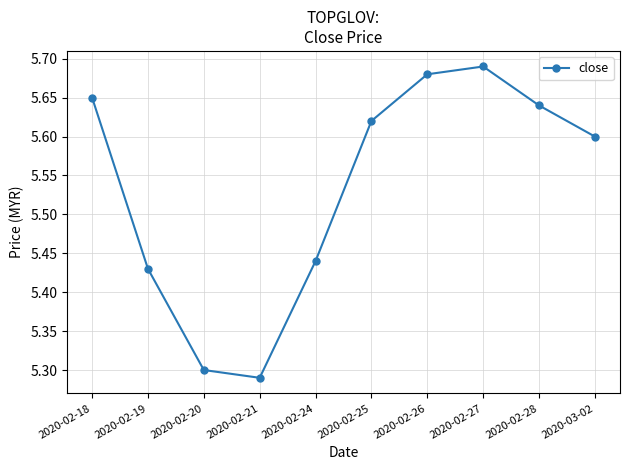

List the labels in order of value, largest first.

2020-02-27, 2020-02-26, 2020-02-18, 2020-02-28, 2020-02-25, 2020-03-02, 2020-02-24, 2020-02-19, 2020-02-20, 2020-02-21